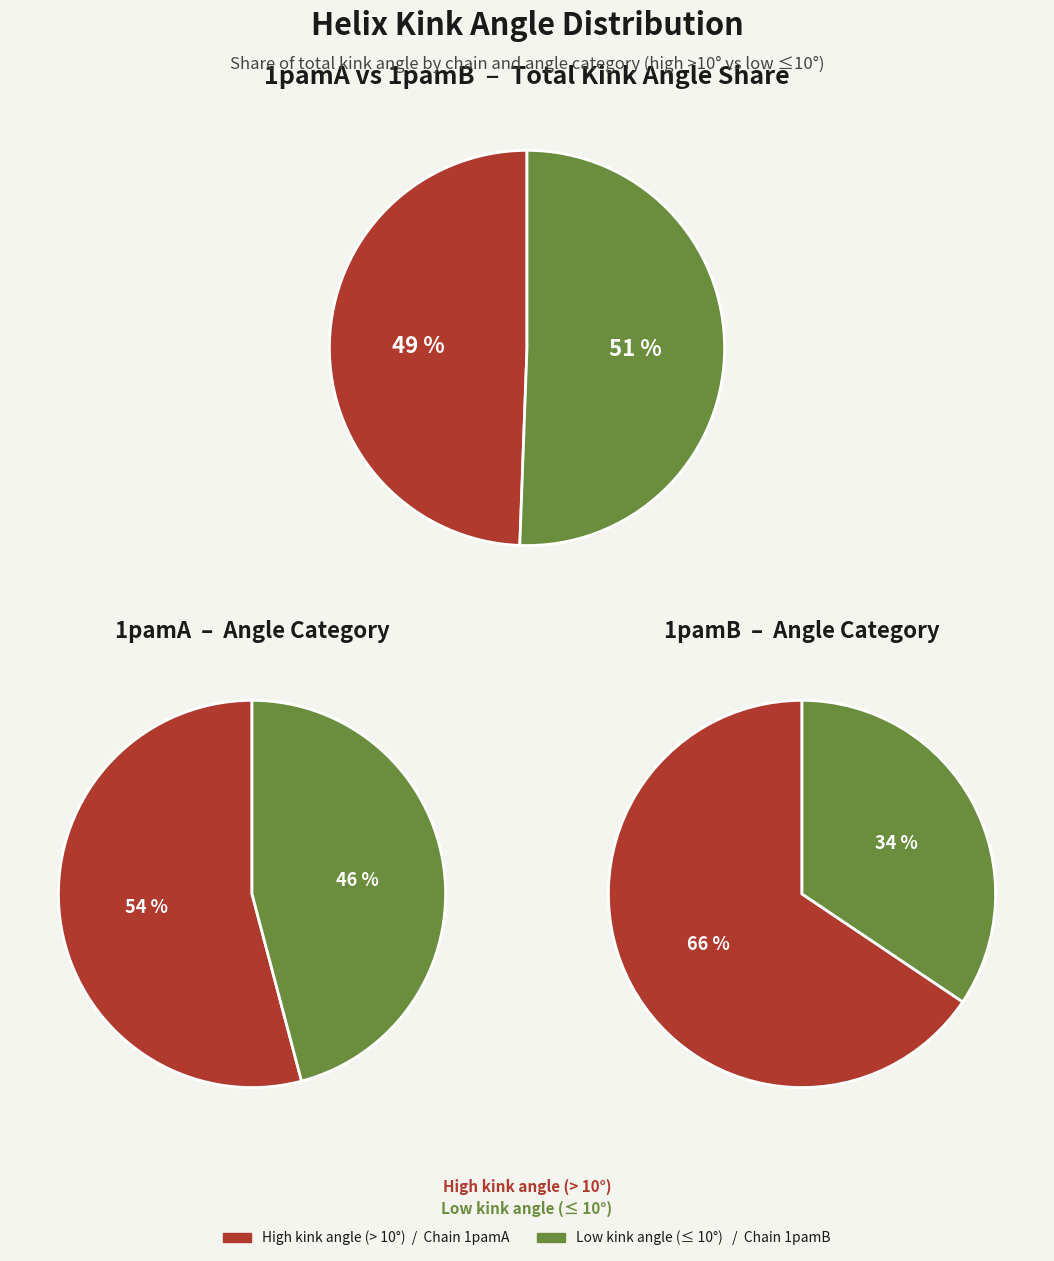

The Kink@290 slice represents 7% of the pie. True or false?

False